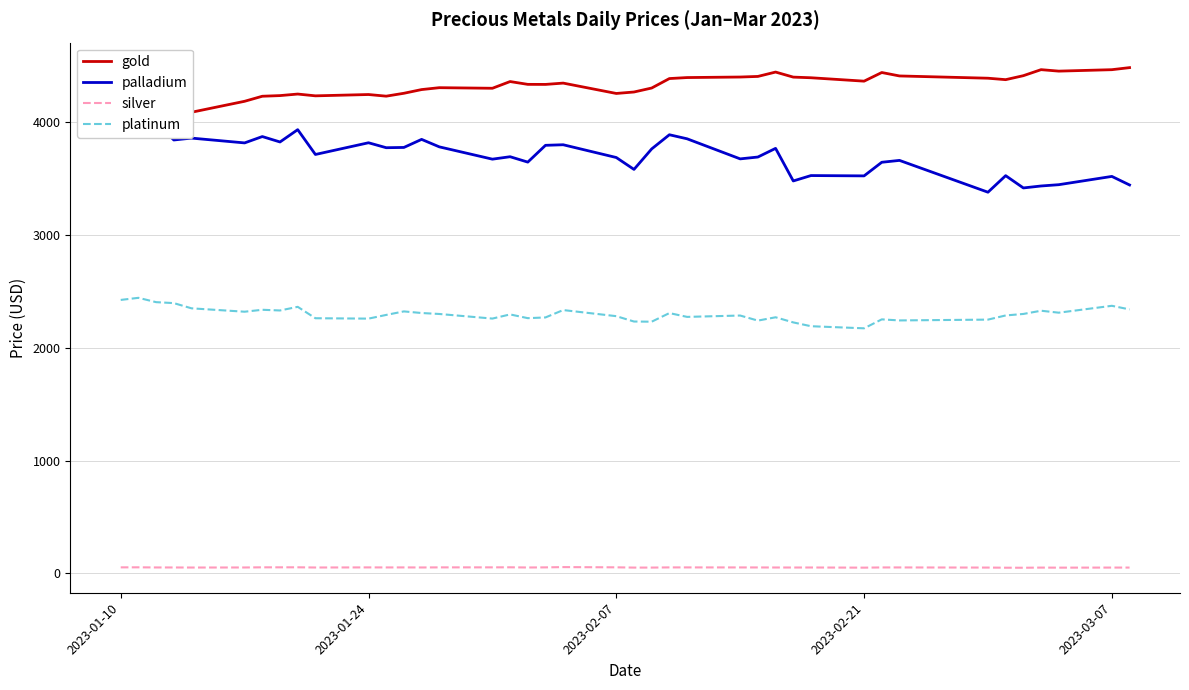

What is the difference between the maximum and minimum values in the silver series?

5.6